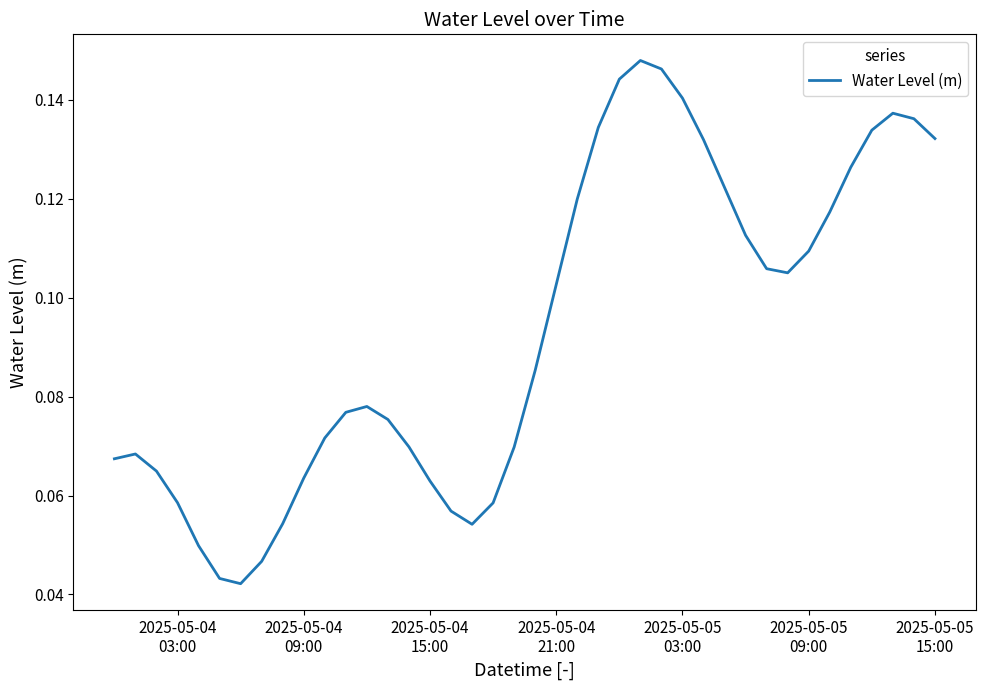

What is the sum of all values?

3.7